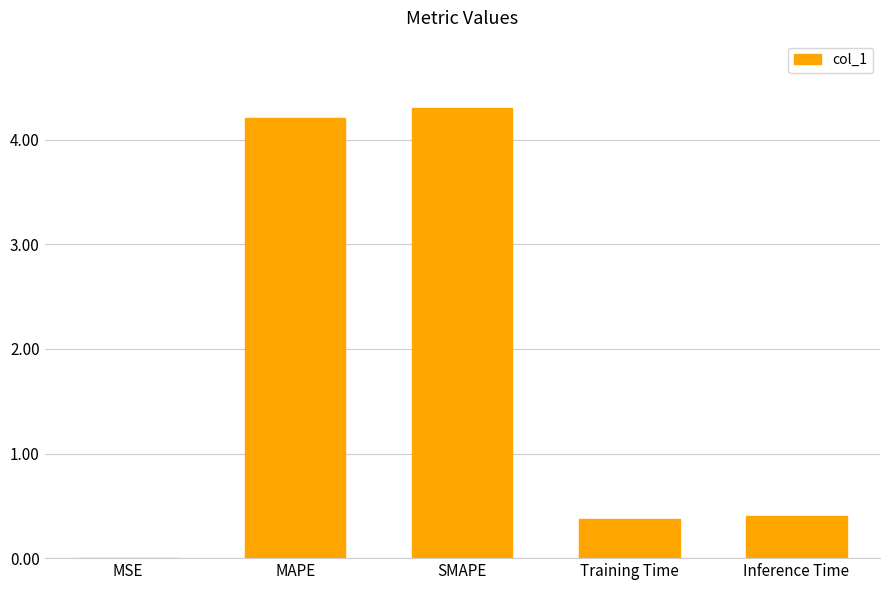

What is the change in value from MAPE to Training Time?

-3.8